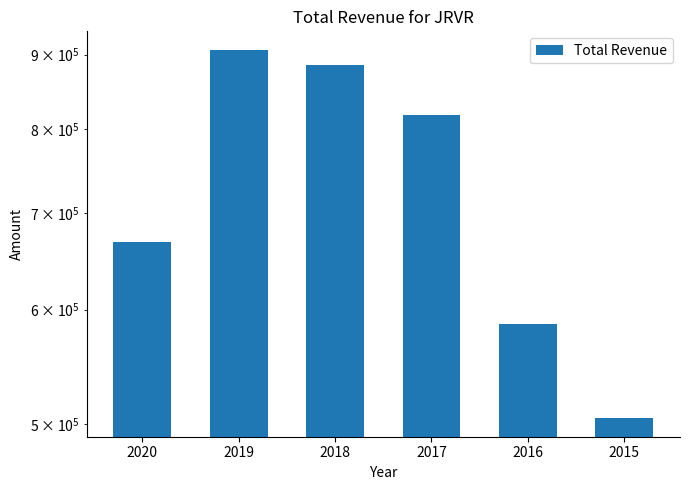

Which category has the highest value across all series?

2019